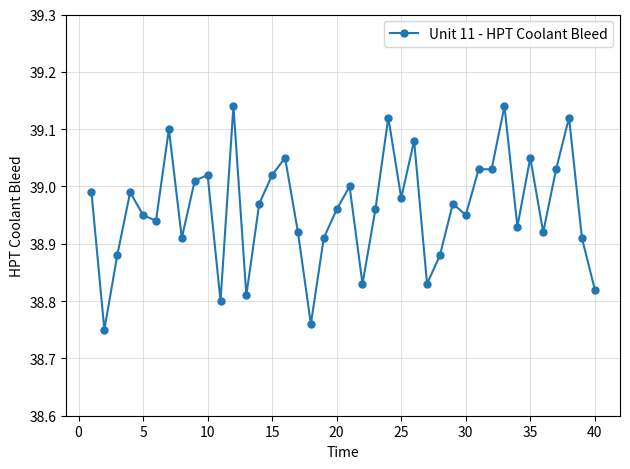

What is the difference between the maximum and minimum values?

0.4